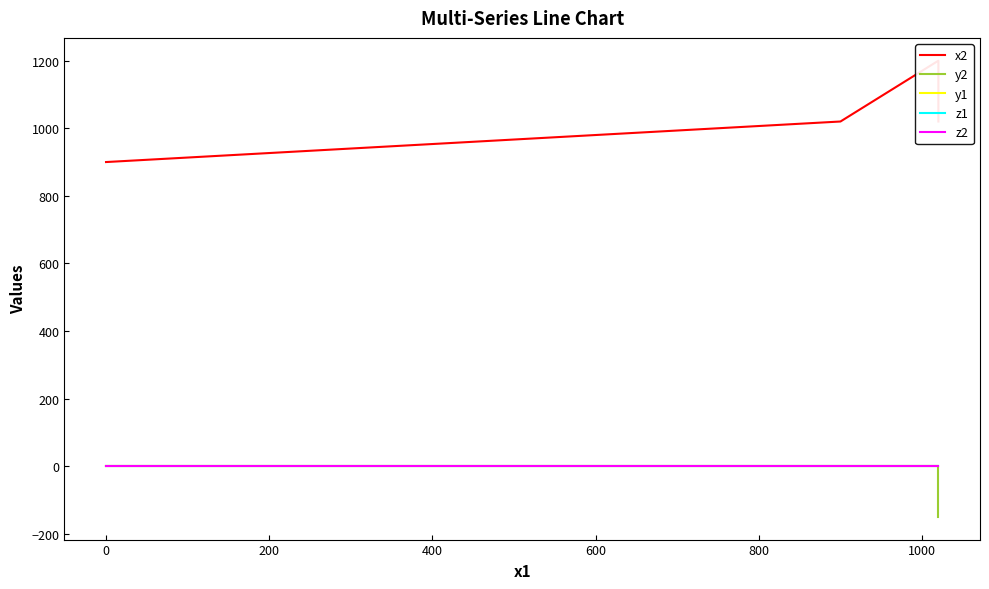

True or false: z1 and z2 cross at least once.

False